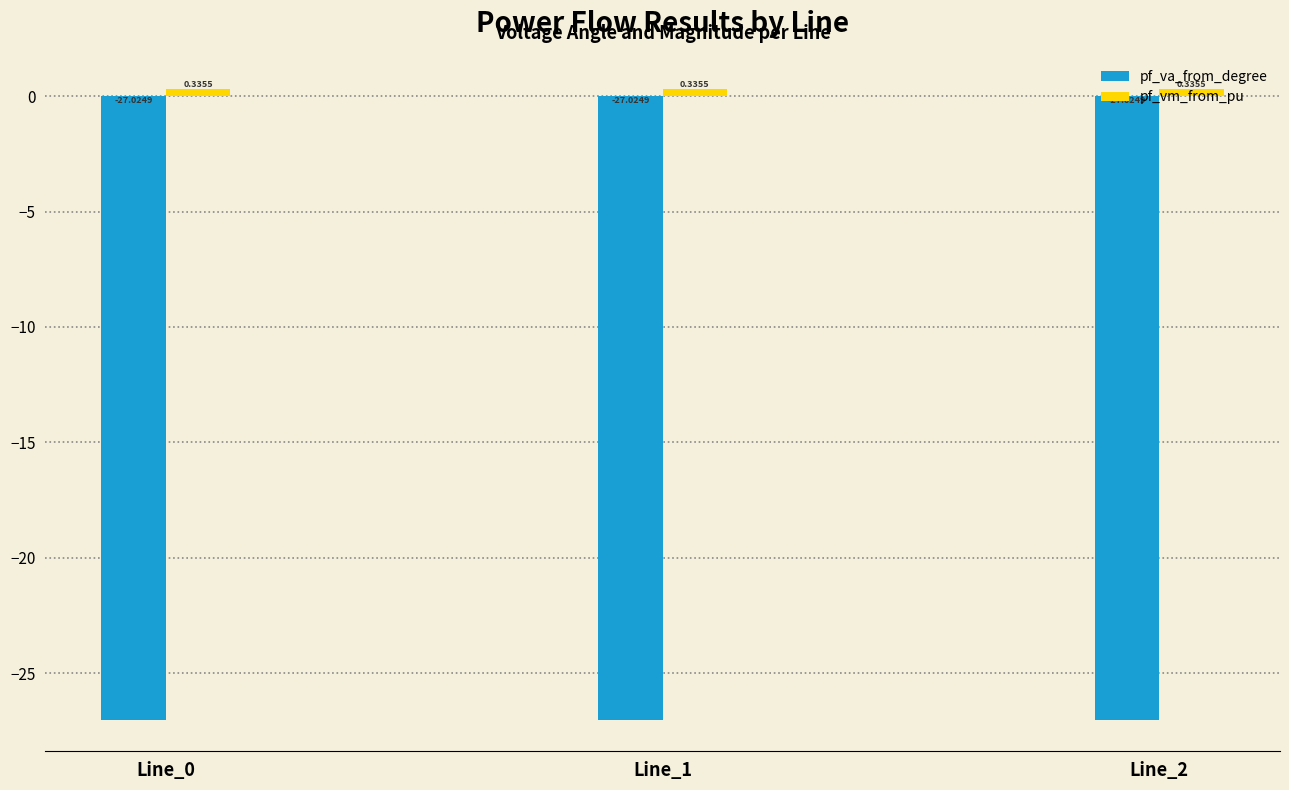

What is the difference between the highest and lowest values at Line_0?

27.4